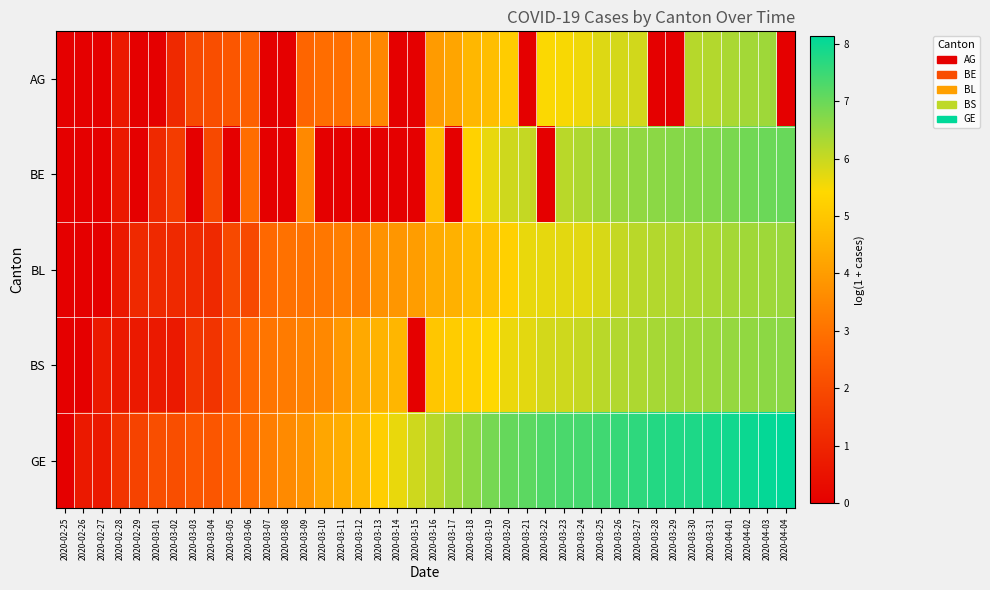

What is the spread (max minus min) of values at 2020-03-08?

3.6